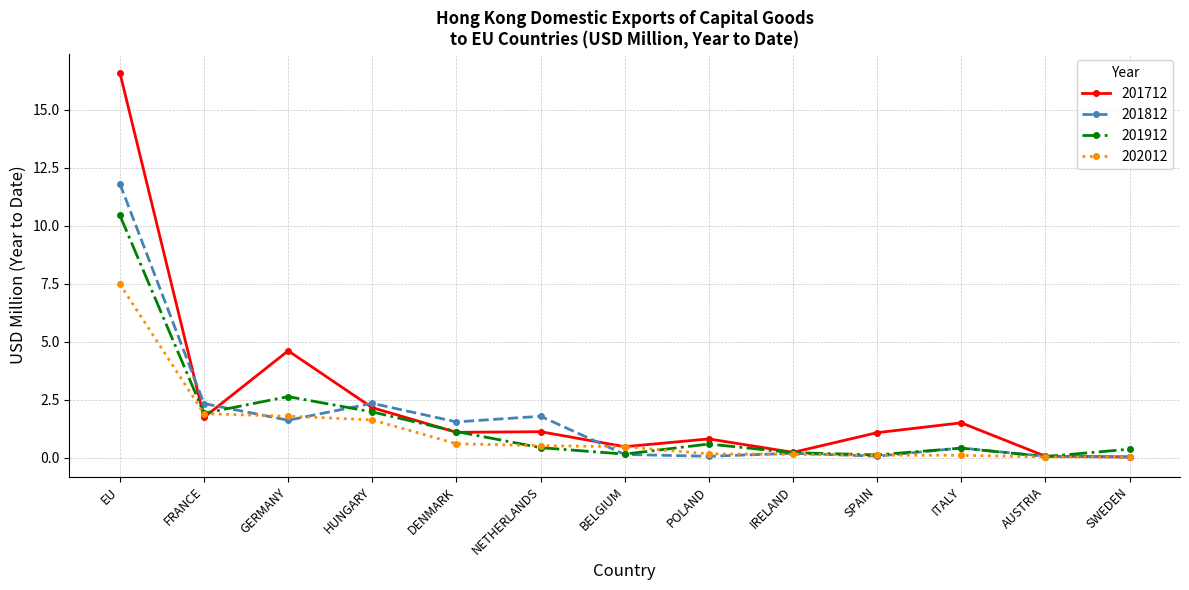

What is the sum of all 201912 values?

20.4